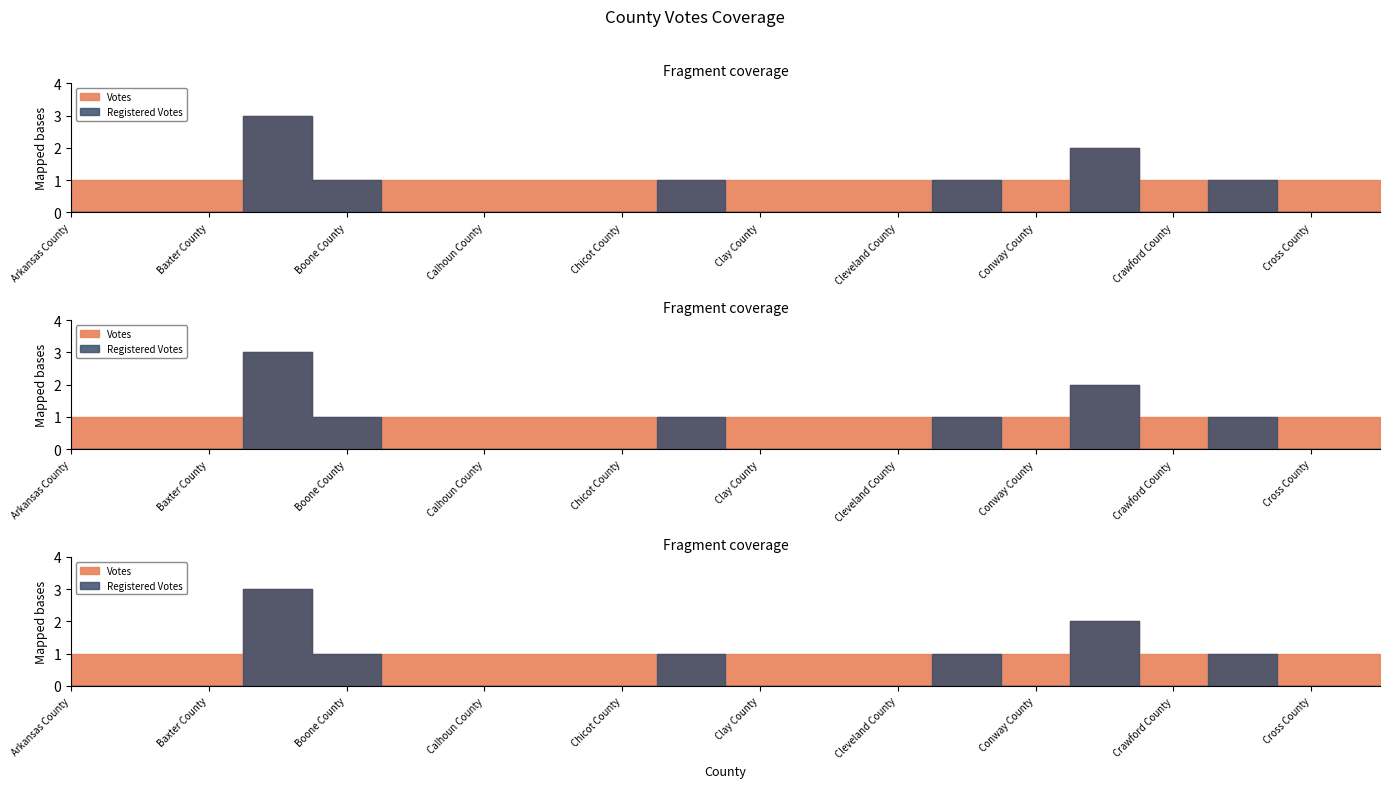

How many data points in Votes are above 1?

2